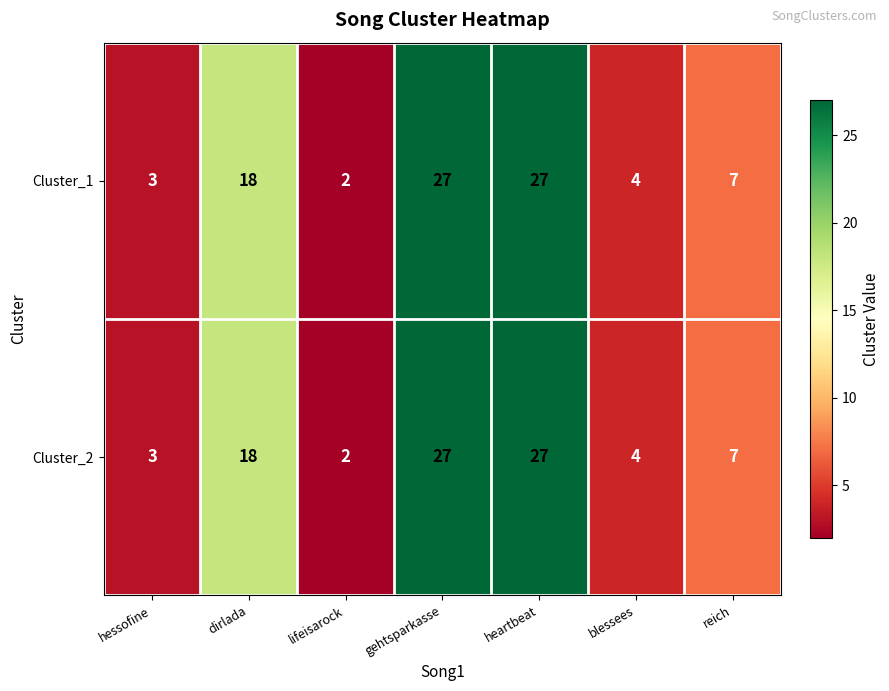

How many categories are shown in the chart?

7